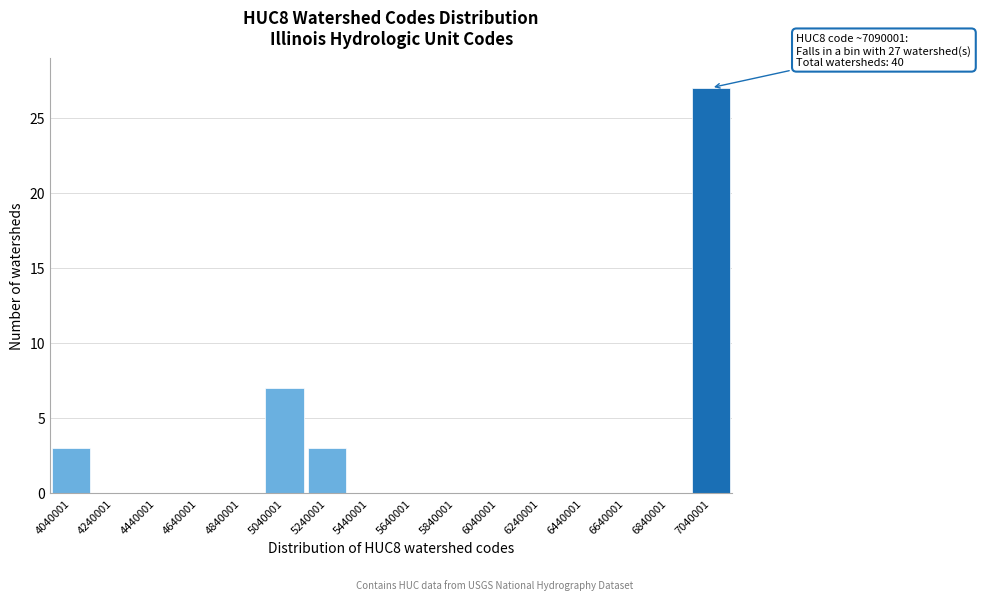

Which range on the x-axis has the tallest bar?

6940000 to 7140000